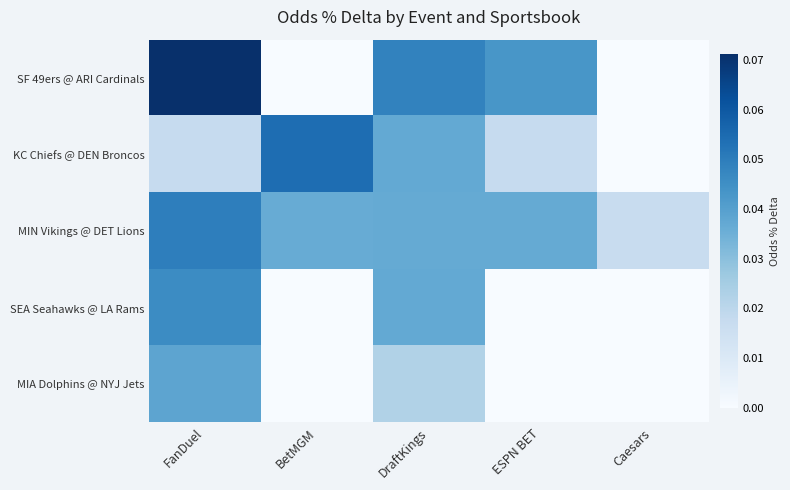

Which series has the largest total across all categories?

MIN Vikings @ DET Lions